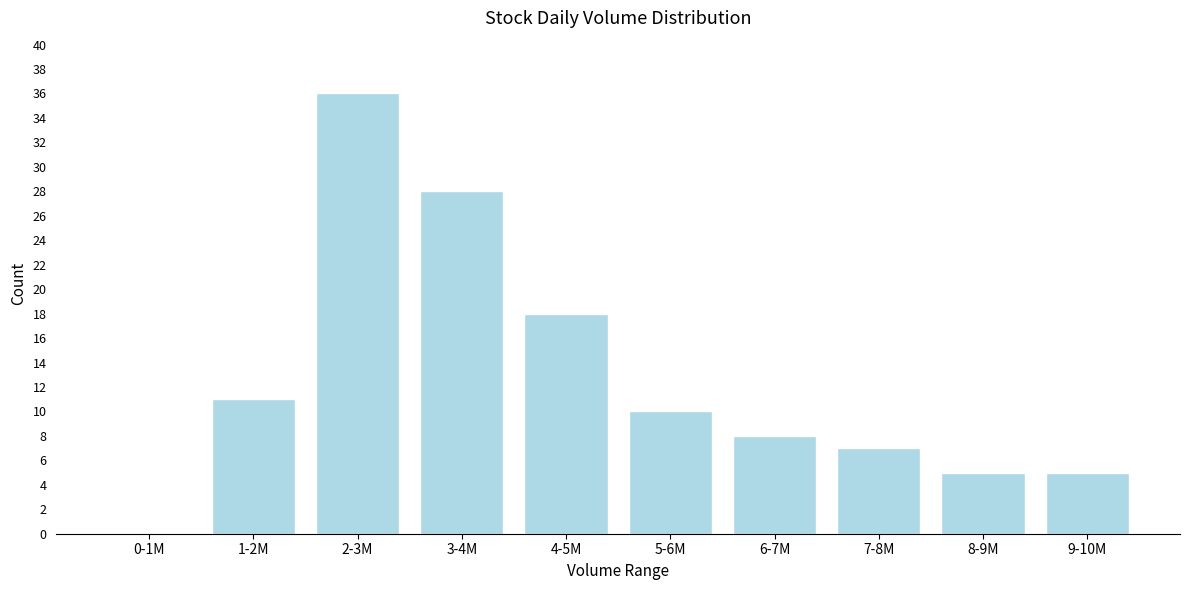

Reading left to right, extract all data points from this chart.

0-1M=0	1-2M=11	2-3M=36	3-4M=28	4-5M=18	5-6M=10	6-7M=8	7-8M=7	8-9M=5	9-10M=5